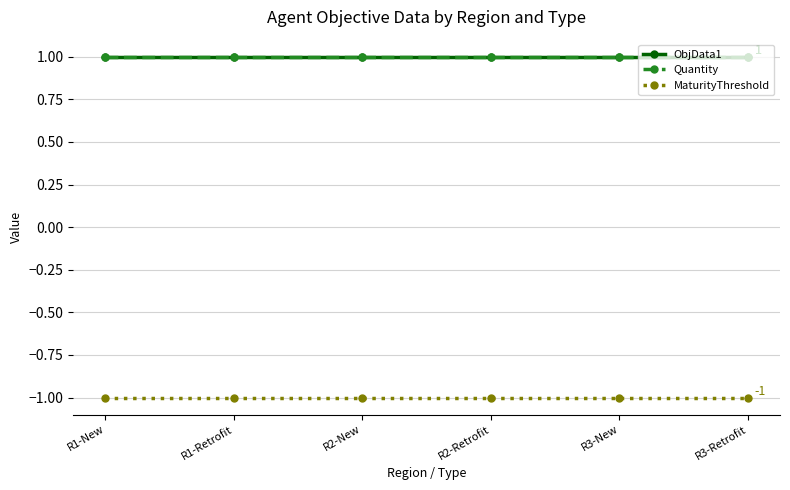

True or false: MaturityThreshold and Quantity cross at least once.

False